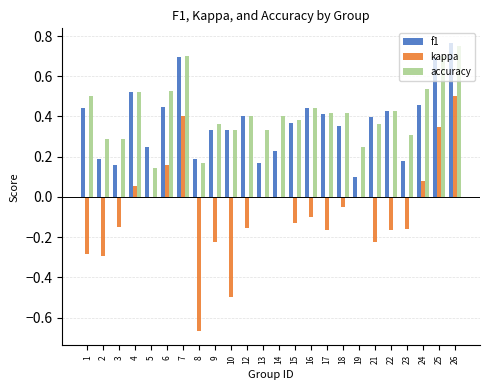

Between 6 and 19, which series saw the biggest shift?

f1